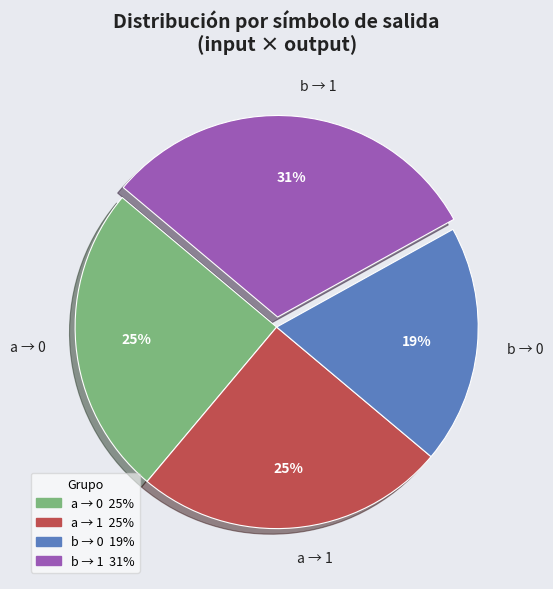

What percentage is the b → 1 slice, to the nearest percent?

31%